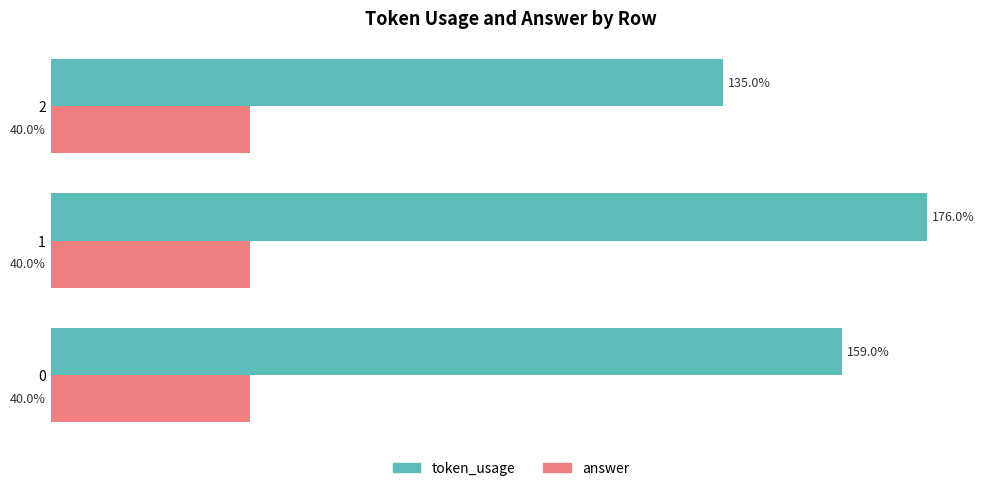

Which series has the largest total across all categories?

token_usage